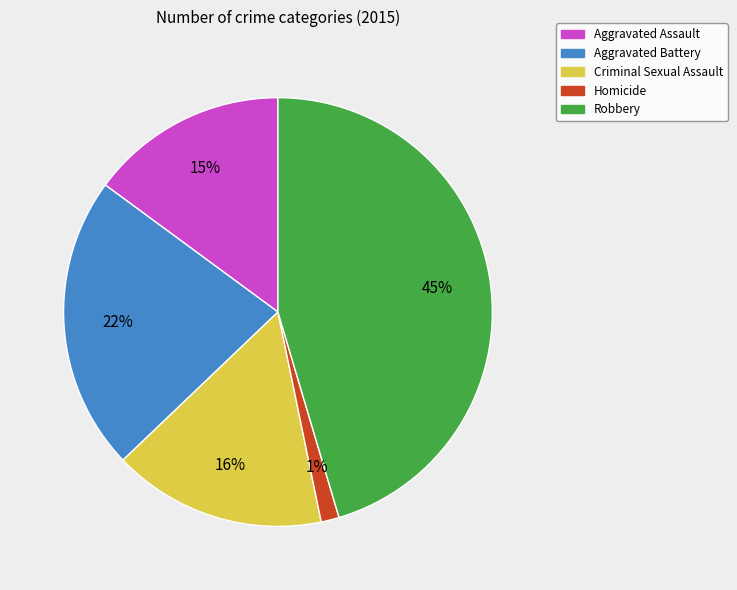

Count the number of slices in the pie.

5